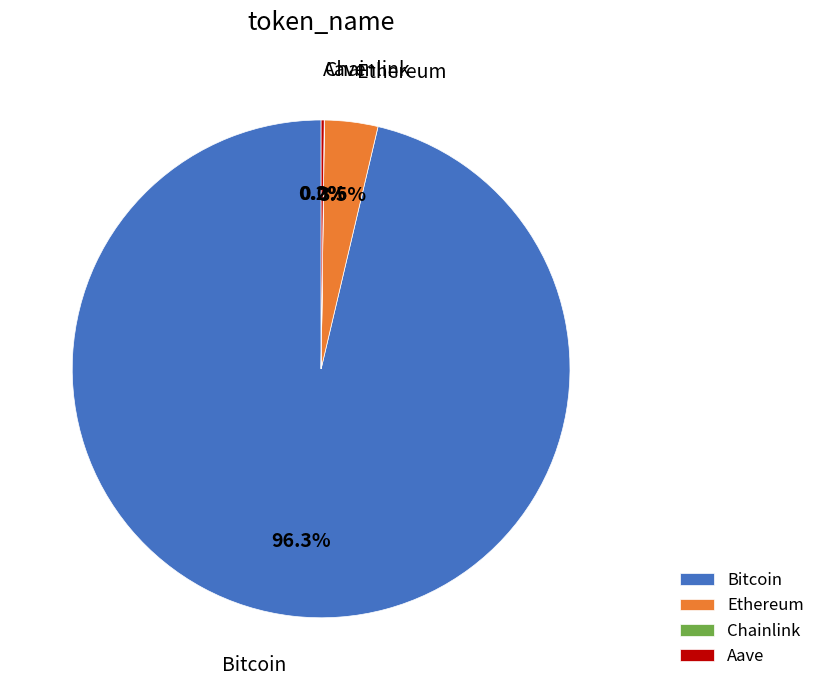

How much of the chart is everything except Bitcoin?

3.7%